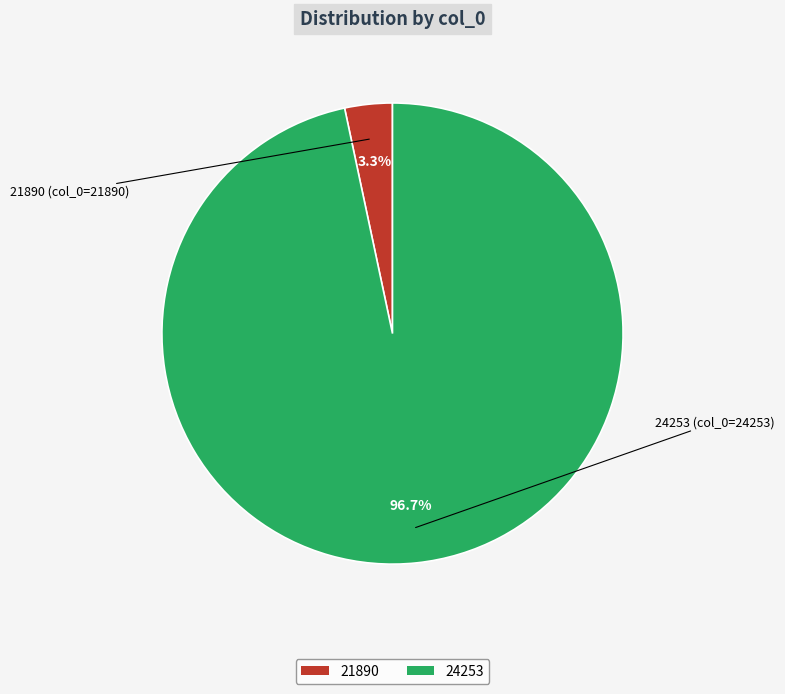

Which slice is the smallest?

21890